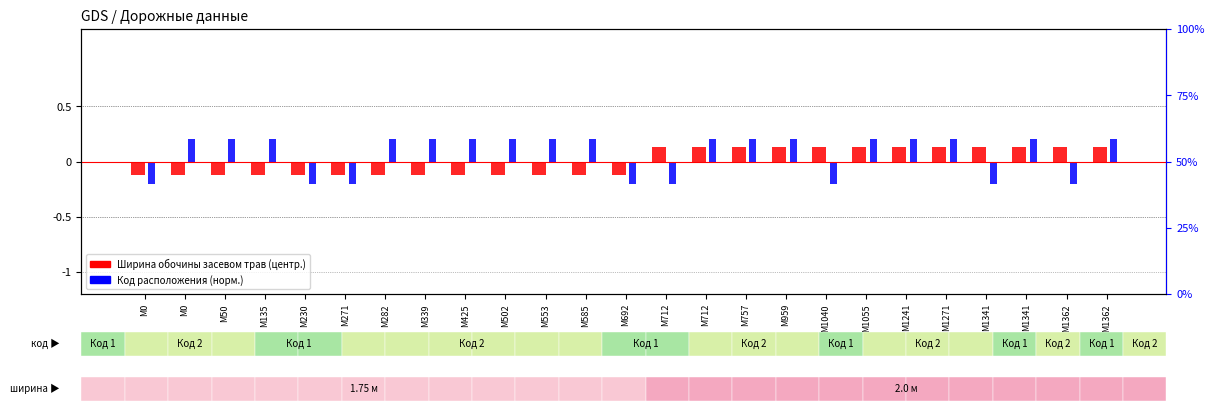

How many data points does each series have?

25